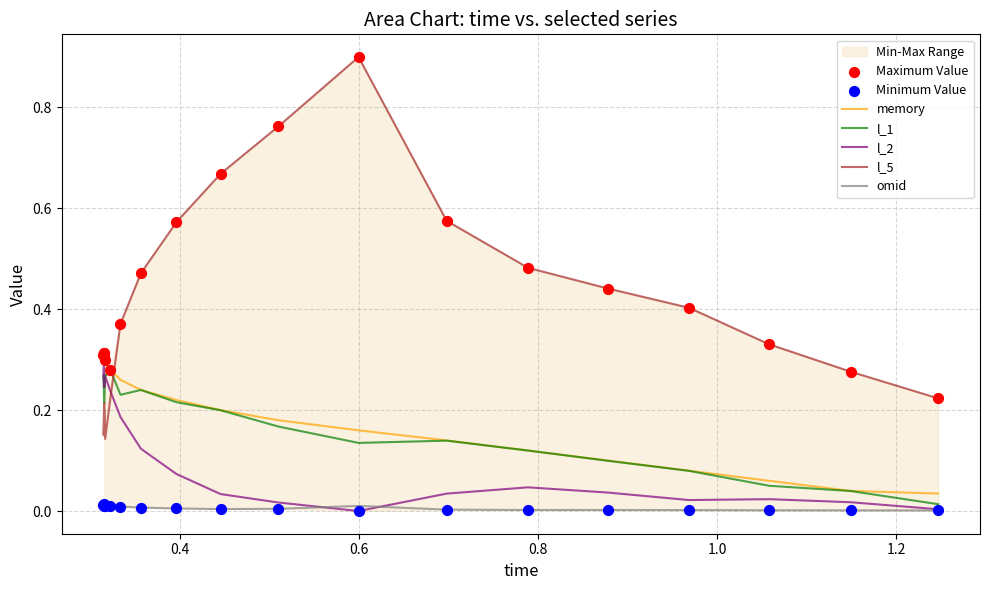

Is the value of omid at 14 greater than the value of l_5 at 7?

No